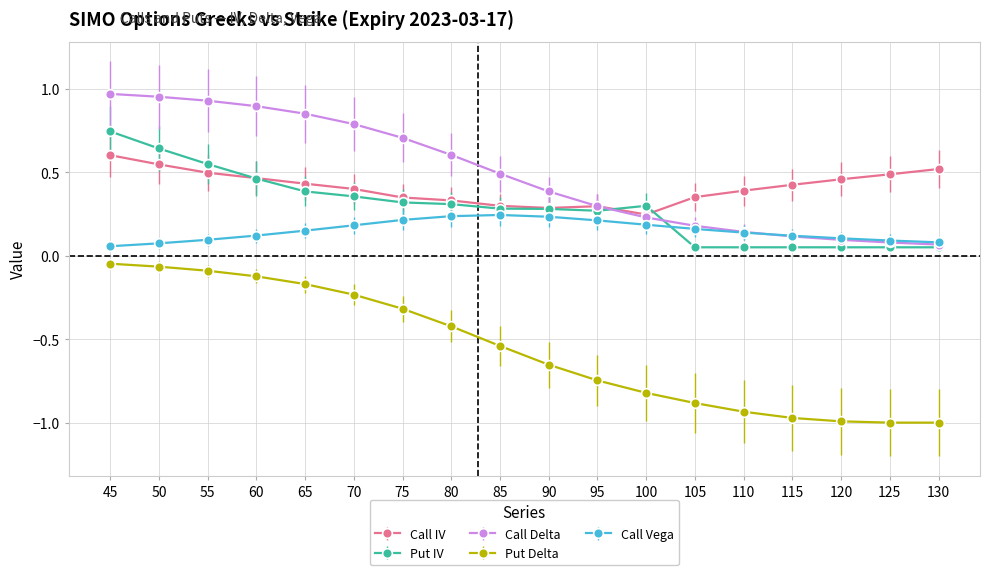

Is the value of Put IV at 130 greater than the value of Put Delta at 55?

Yes